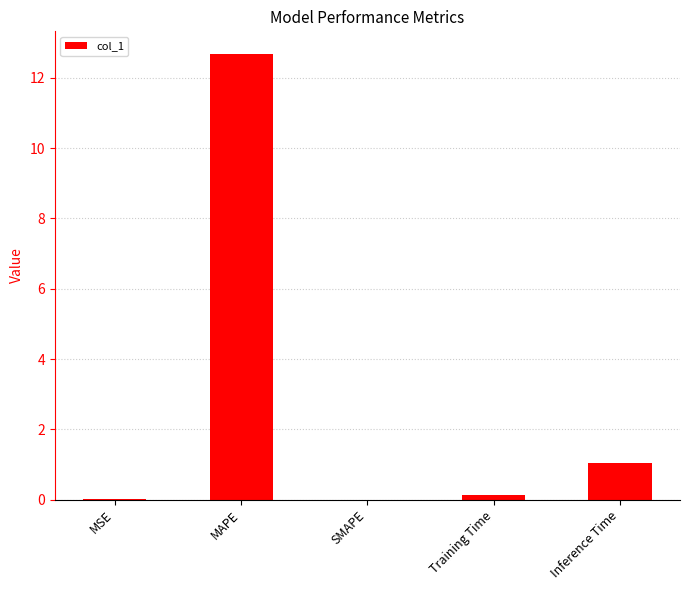

True or false: the data shows 12.7 at MAPE.

True